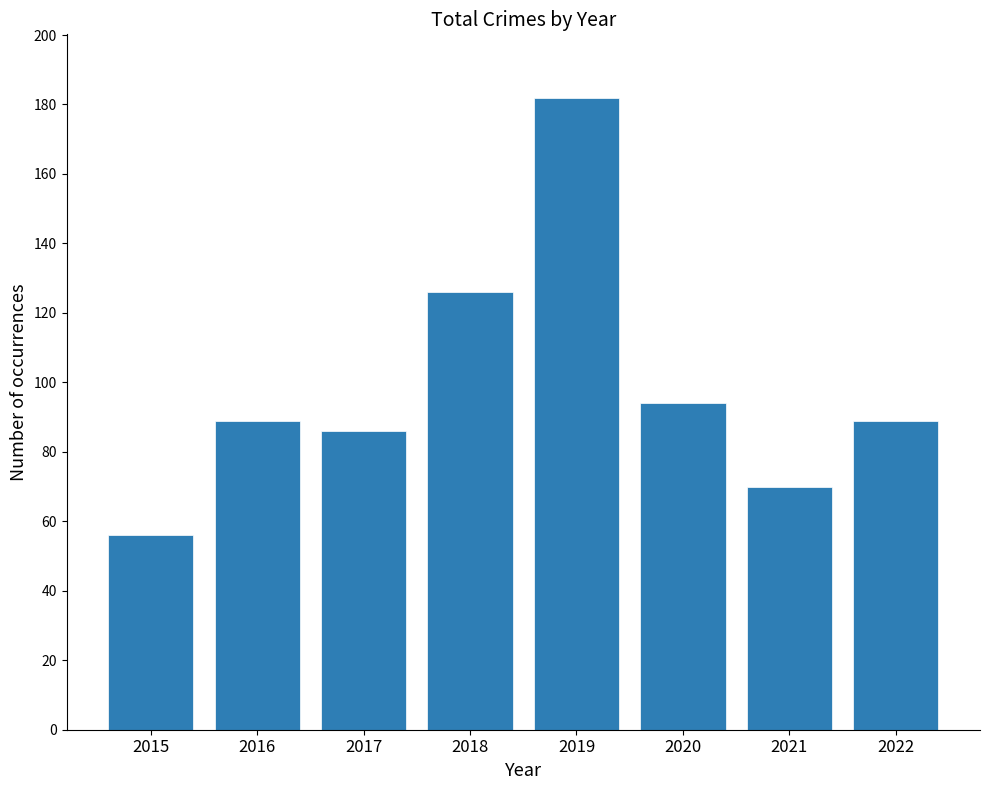

What is the average value?

99